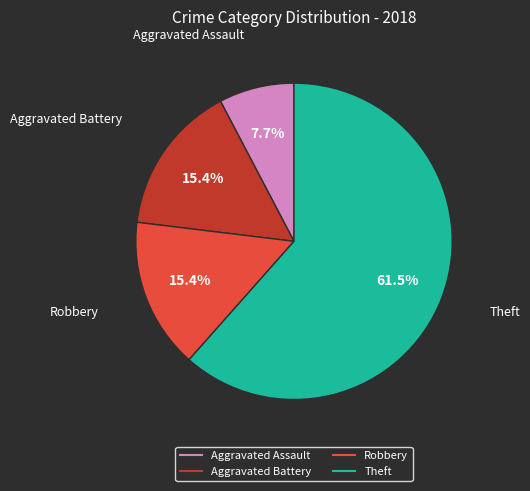

Which slice is the smallest?

Aggravated Assault